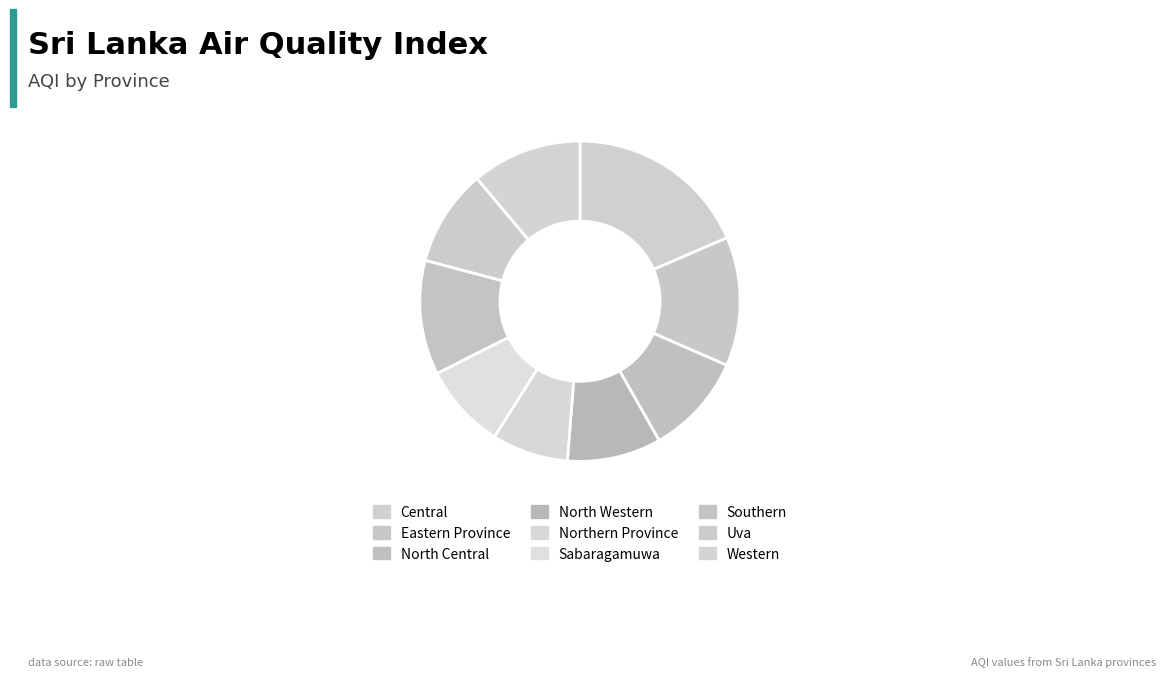

The Uva slice represents 10% of the pie. True or false?

True